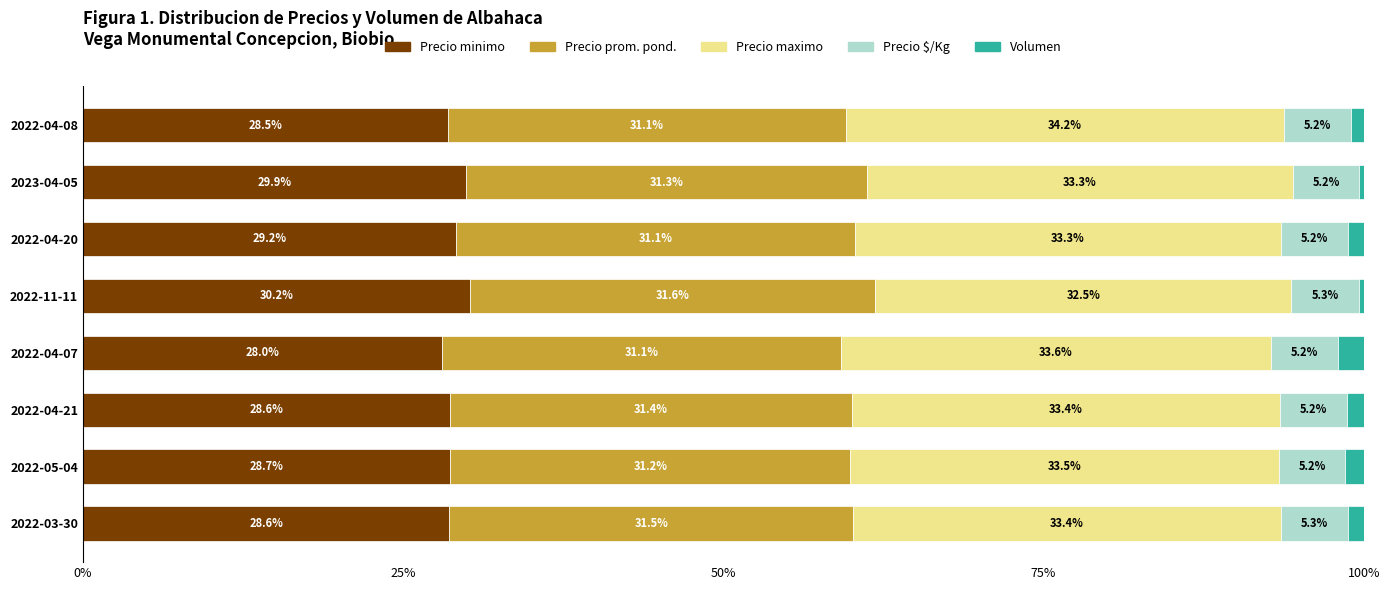

What is the total value across all series at 2022-04-08?

100.0